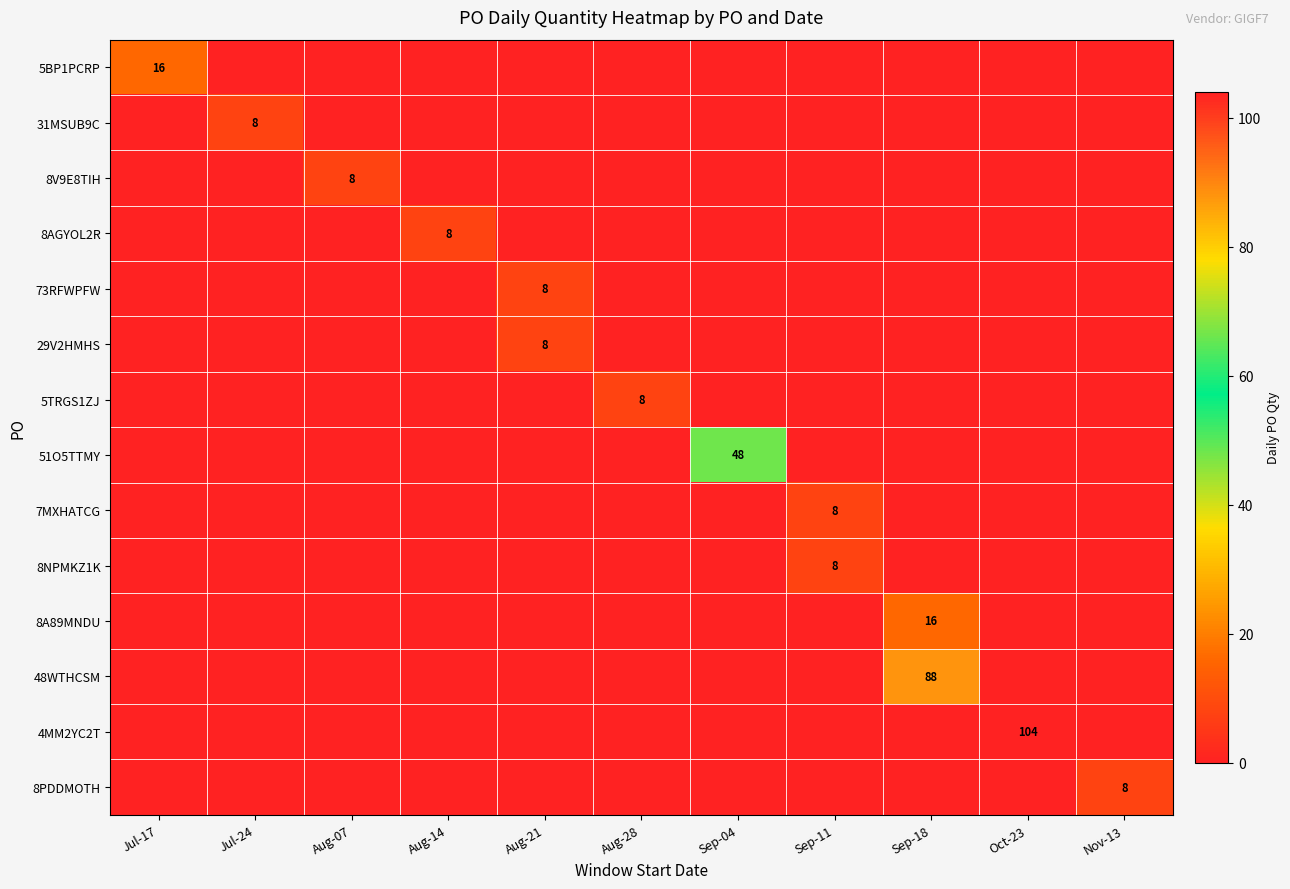

At which label does 48WTHCSM reach its minimum?

Jul-17